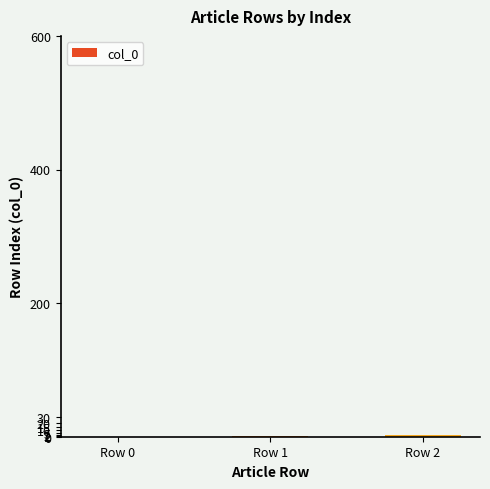

Count the number of categories in the chart.

3